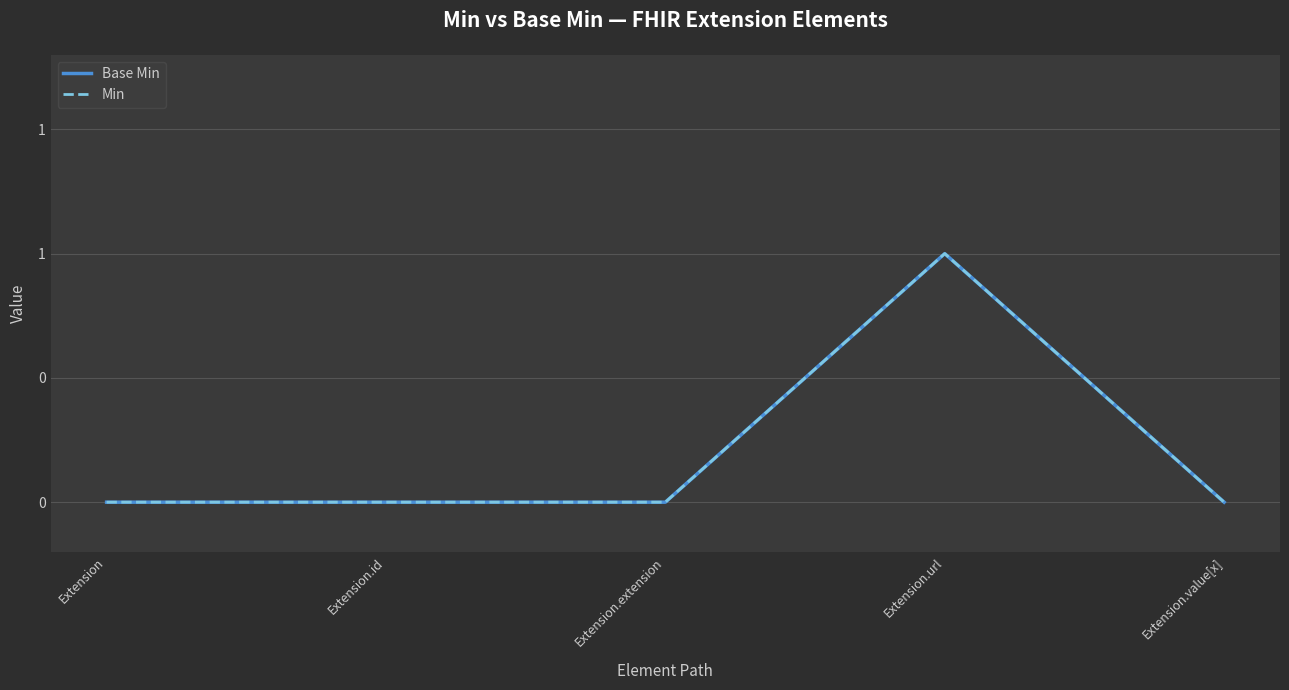

Is this an area chart (filled region under the line)?

No